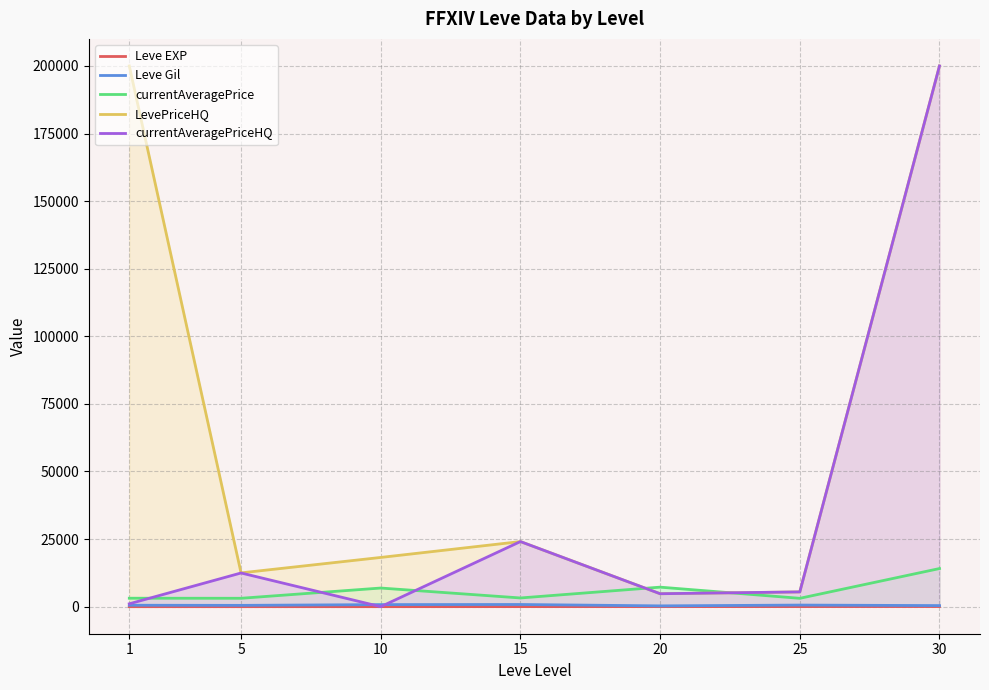

How many interior local valleys does the Leve Gil series have?

2